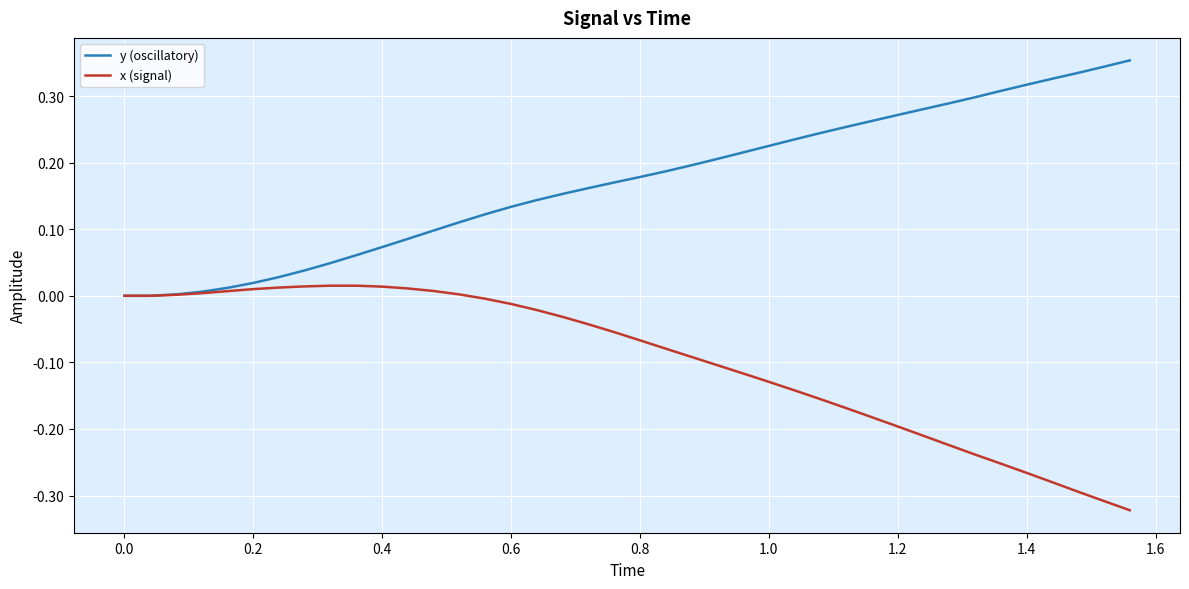

Rank the series by their maximum value, from highest to lowest.

y (oscillatory), x (signal)